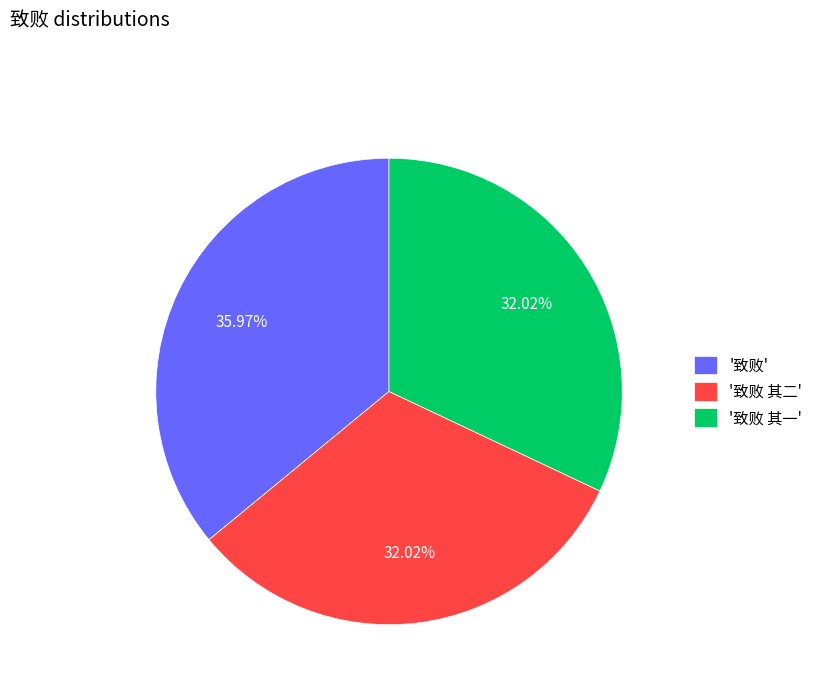

Which slice is the largest?

'致败'